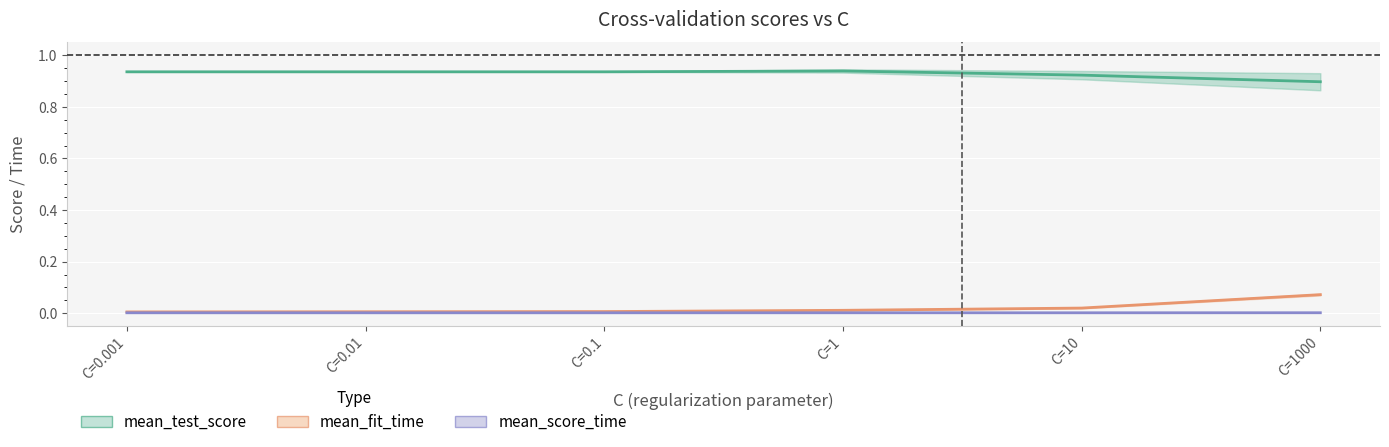

How many mean_score_time values are between 0 and 1?

6